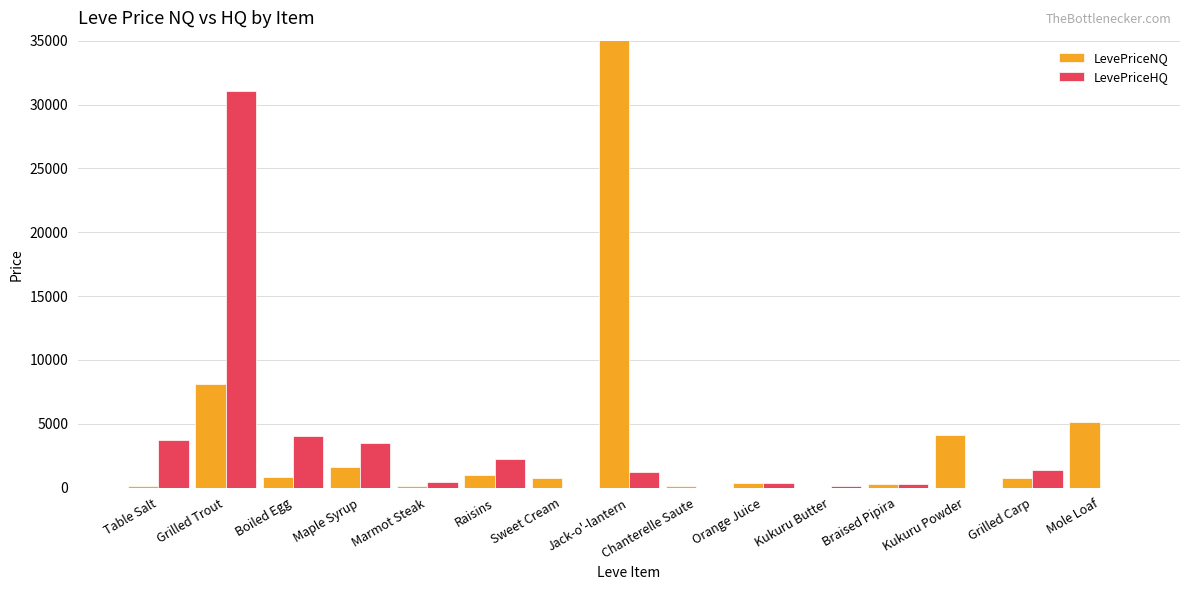

The value of LevePriceNQ at Boiled Egg is 842.7. True or false?

True